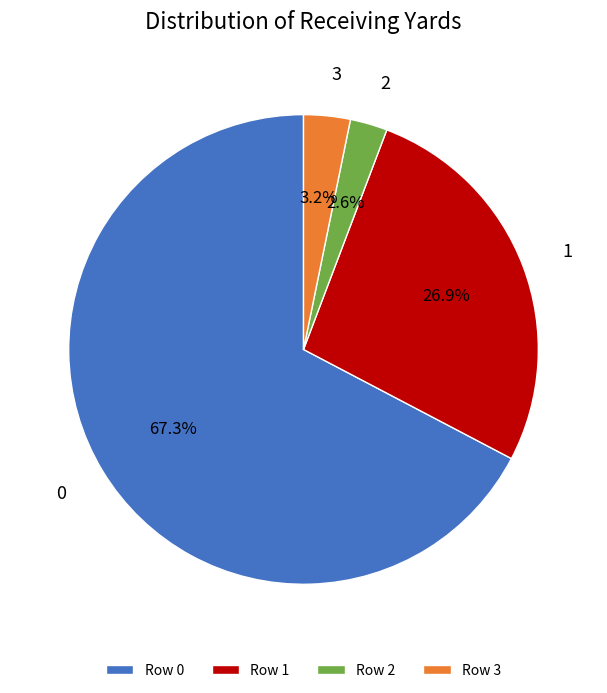

Count the number of slices in the pie.

4